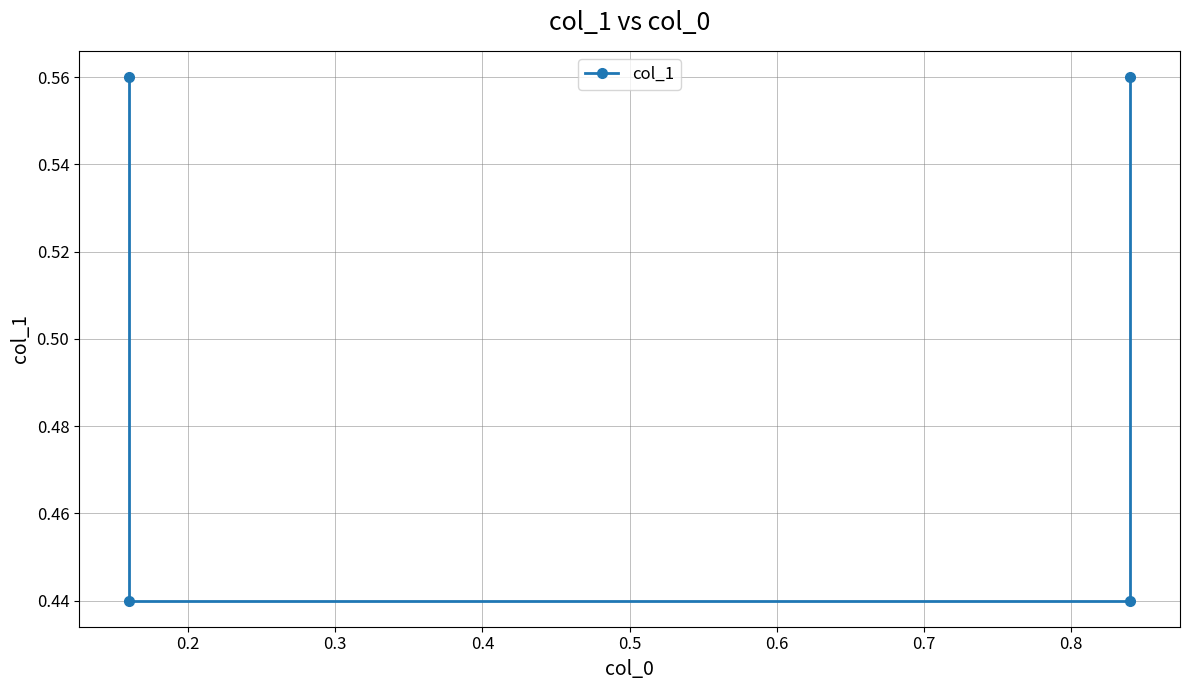

Reading left to right, what are all the values shown in this chart?

0.6	0.4	0.4	0.6